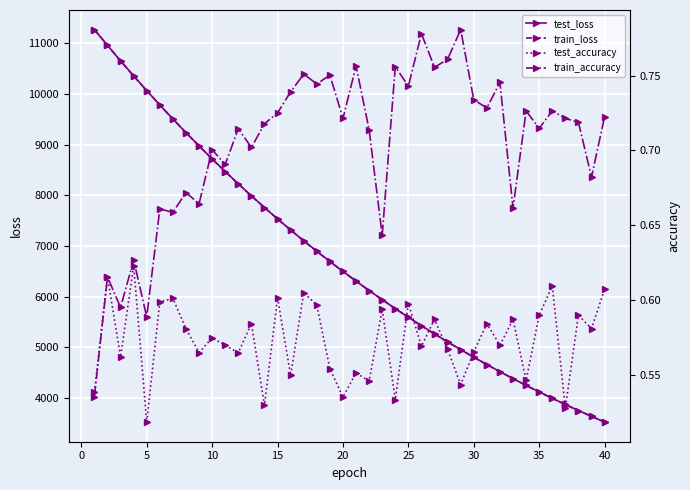

The value of test_loss at 20 is 6495.2. True or false?

True